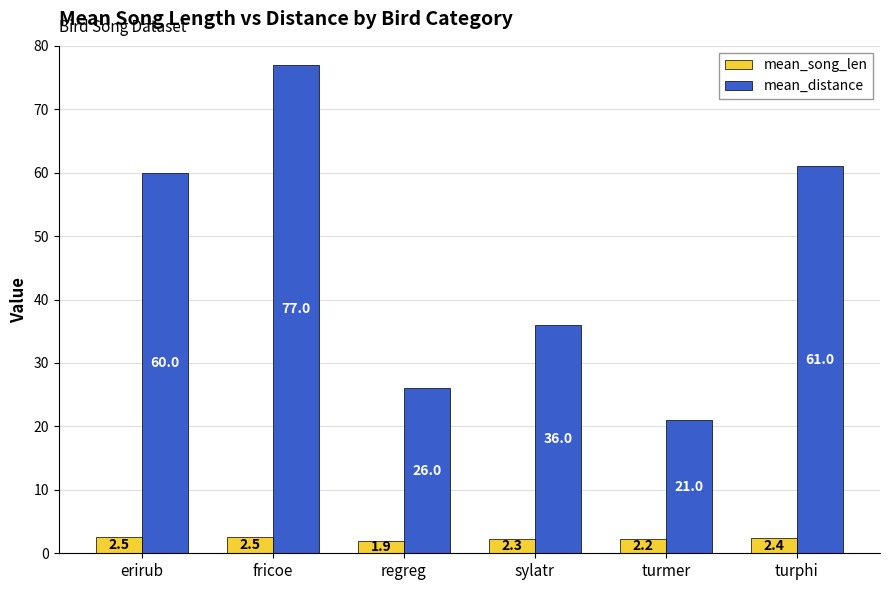

Reading right to left, transcribe all the data shown in this chart.

mean_song_len: turphi=2.4	turmer=2.2	sylatr=2.3	regreg=1.9	fricoe=2.5	erirub=2.5
mean_distance: turphi=61.0	turmer=21.0	sylatr=36.0	regreg=26.0	fricoe=77.0	erirub=60.0